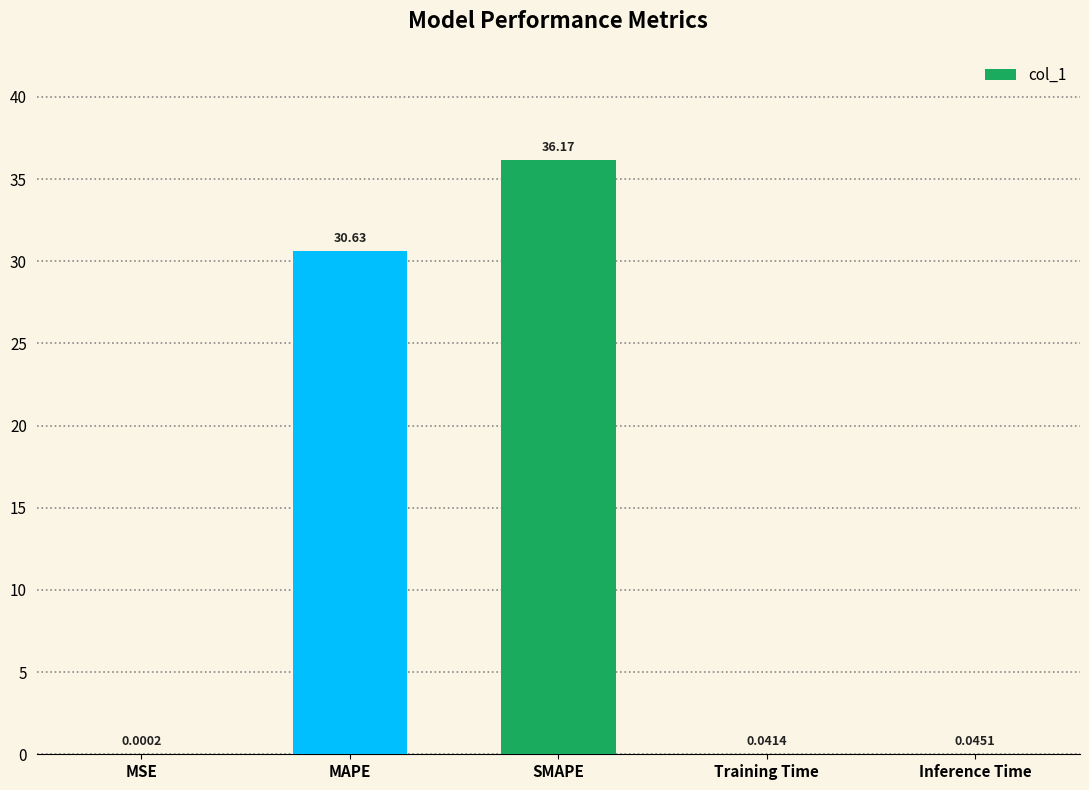

At which category does the chart reach its peak across all series?

SMAPE